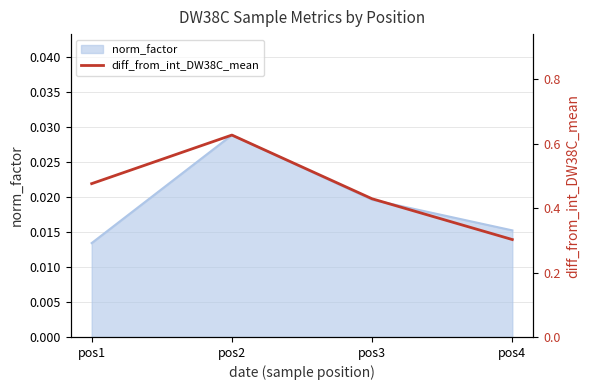

In norm_factor, how many points are higher than both neighbors (excluding endpoints)?

1